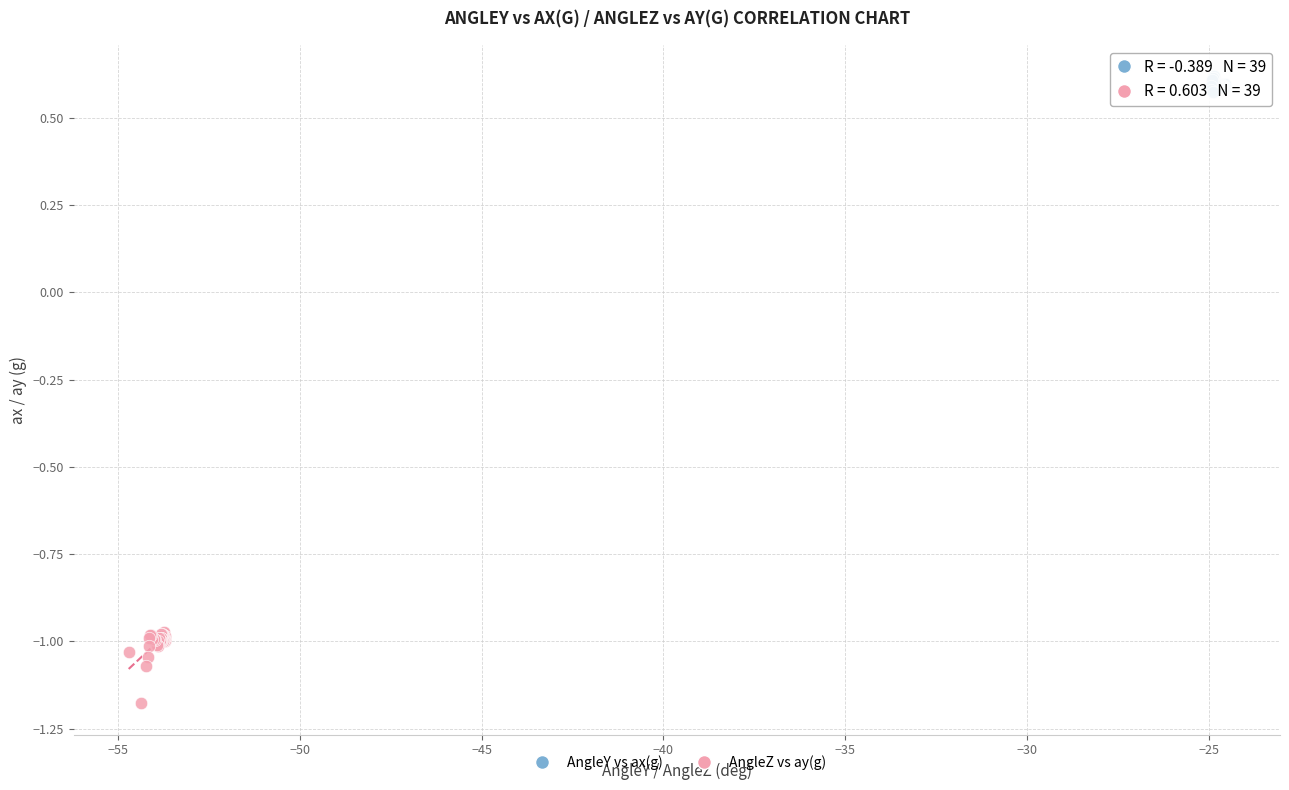

What are all the series names shown in the legend?

AngleY vs ax(g), AngleZ vs ay(g)